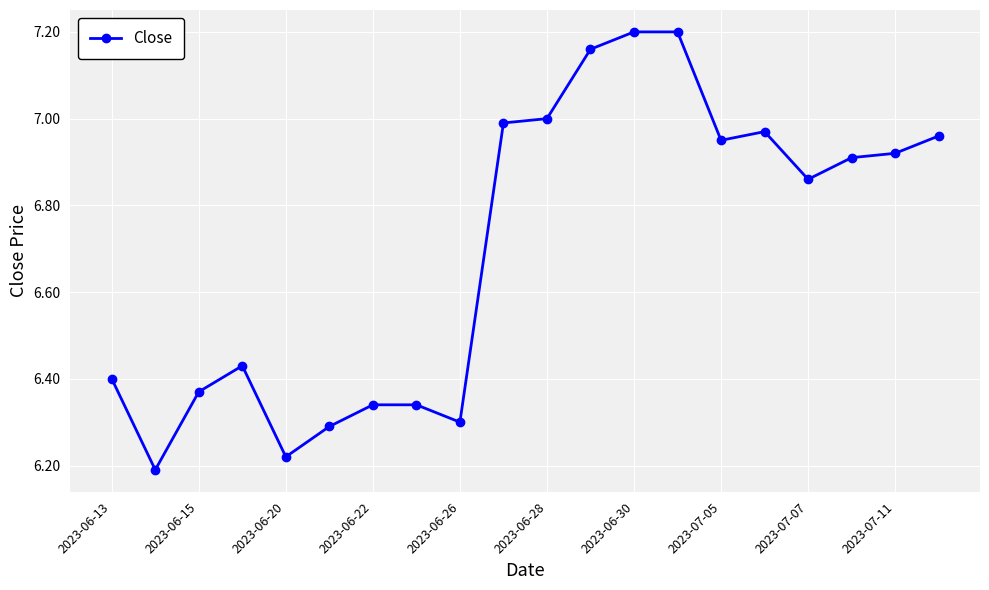

True or false: the data has more than 0 interior local peaks.

True